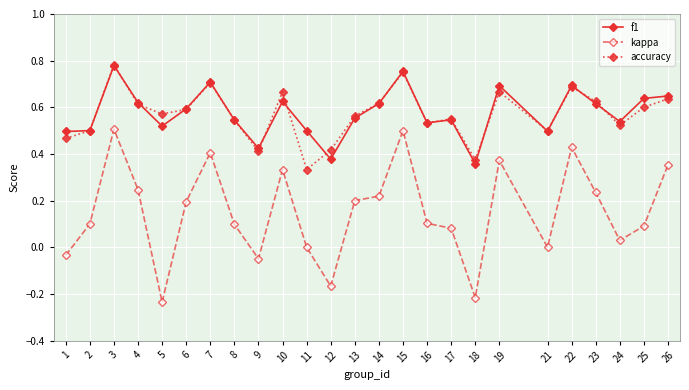

What is the total value across all series at 6?

1.4